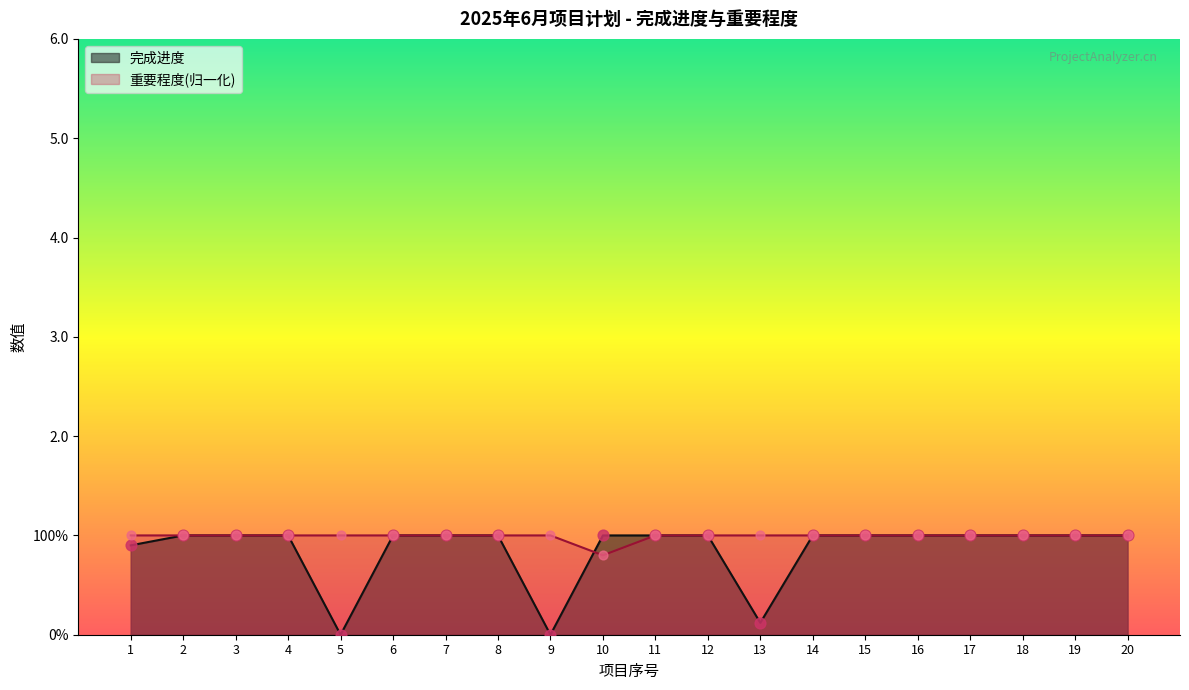

What are all the series names shown in the legend?

完成进度, 重要程度(归一化)